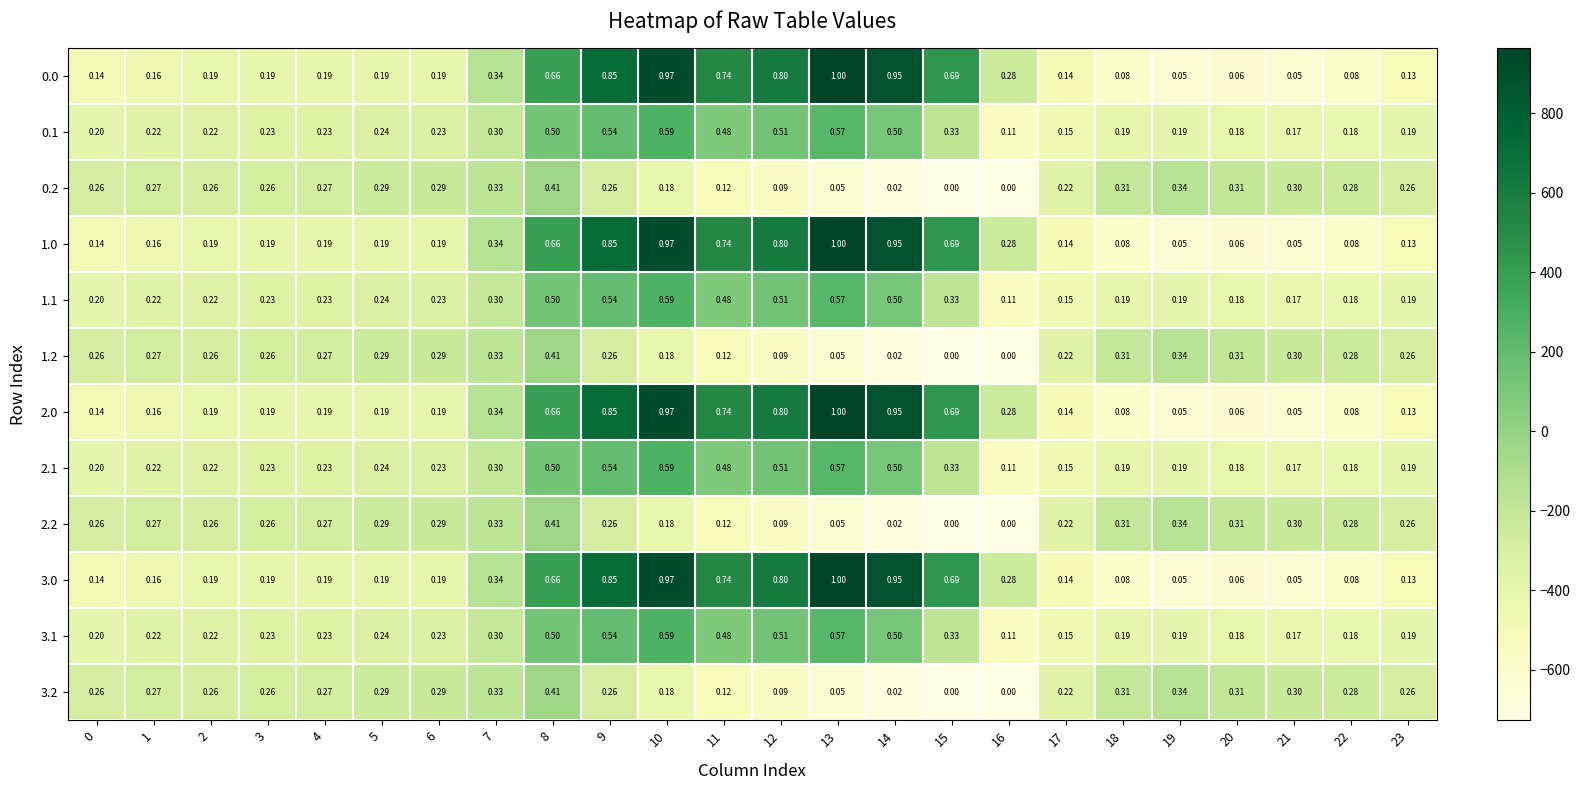

Is the value of 1.2 at 11 greater than the value of 0.2 at 8?

No